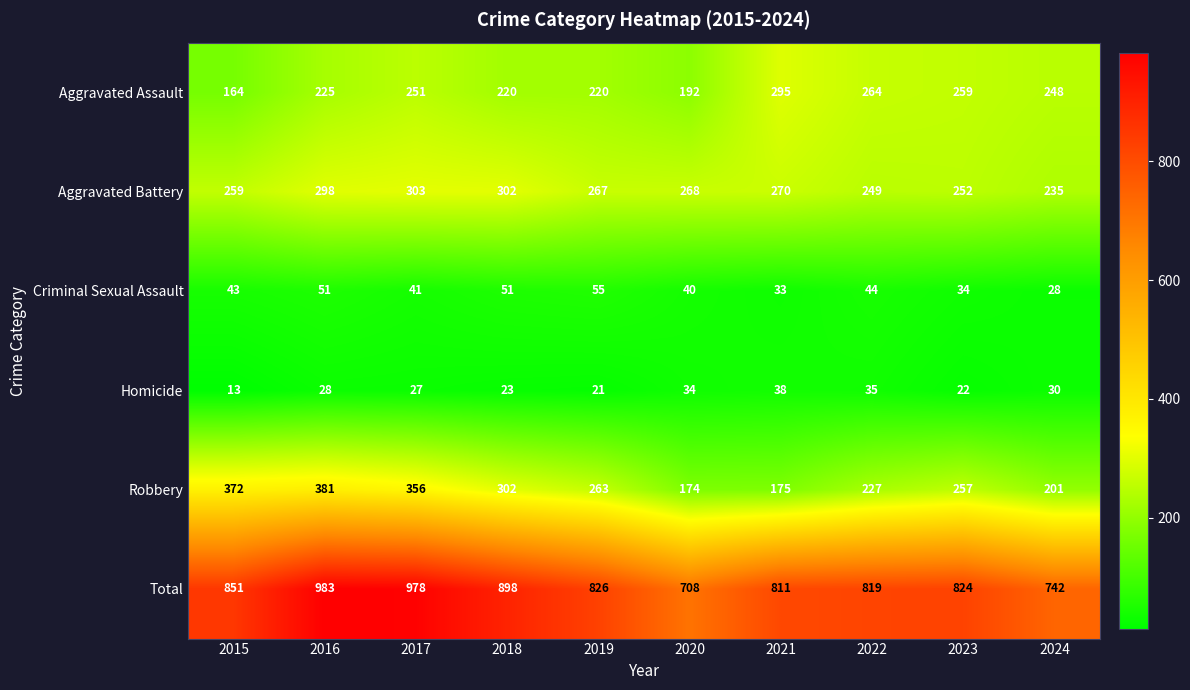

At how many categories does at least one series exceed 735?

9